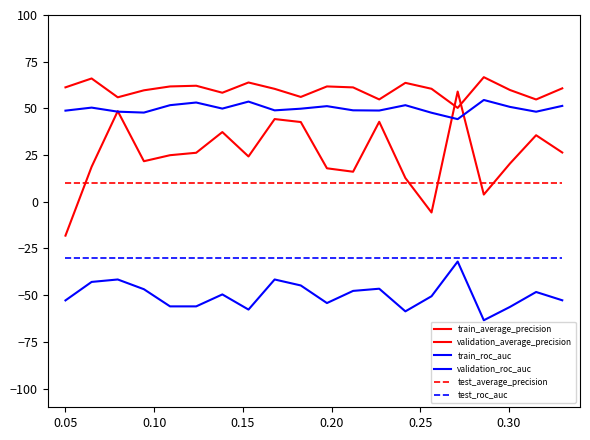

True or false: test_average_precision and train_roc_auc intersect in this chart.

False